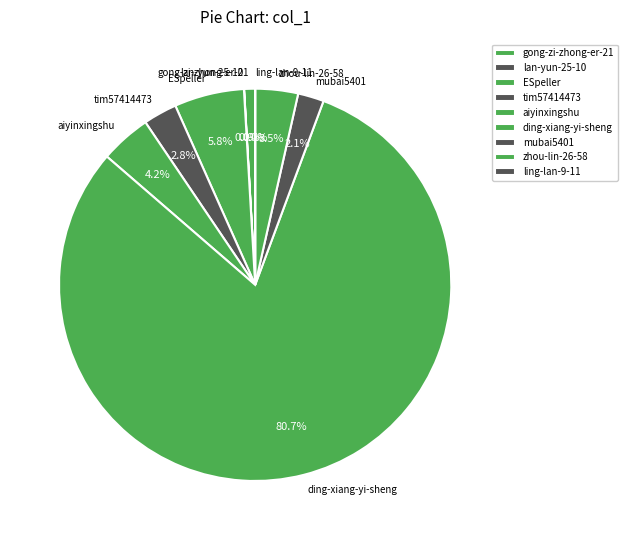

Does zhou-lin-26-58 account for over 50% of the chart?

No